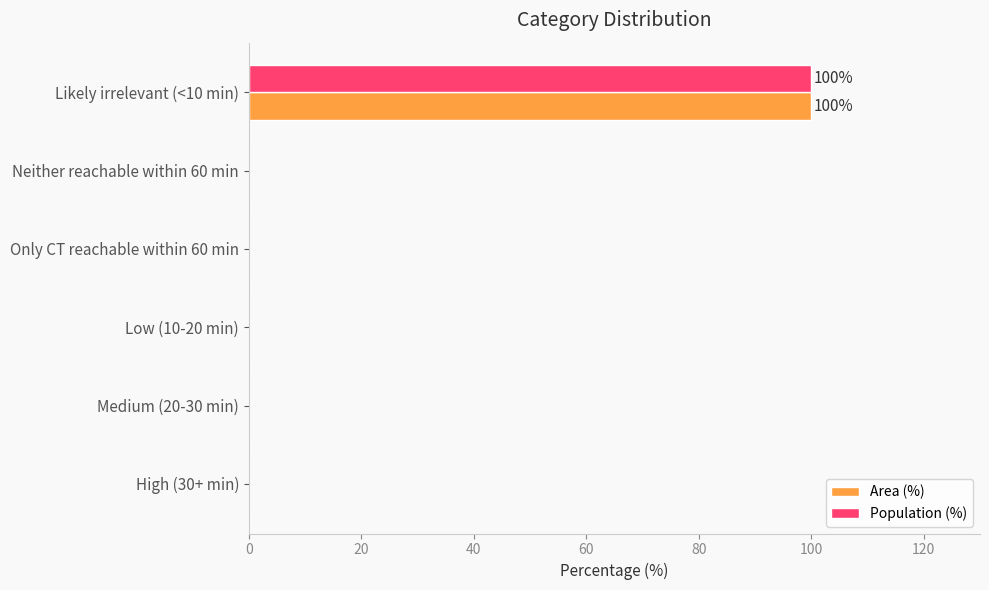

What are all the series names shown in the legend?

Area (%), Population (%)